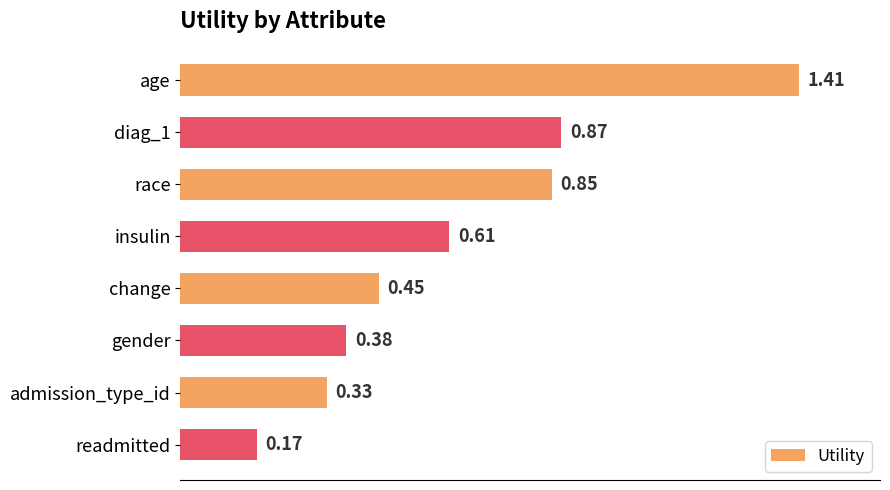

Which label corresponds to the largest value in the chart?

age